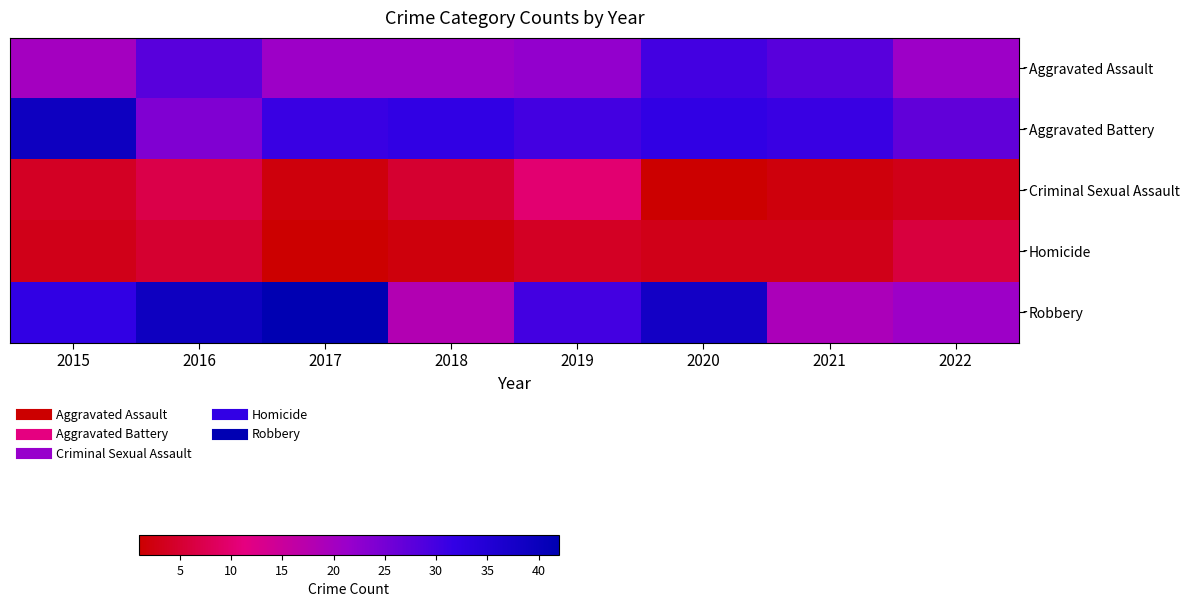

At which category is the sum across all series the highest?

2020